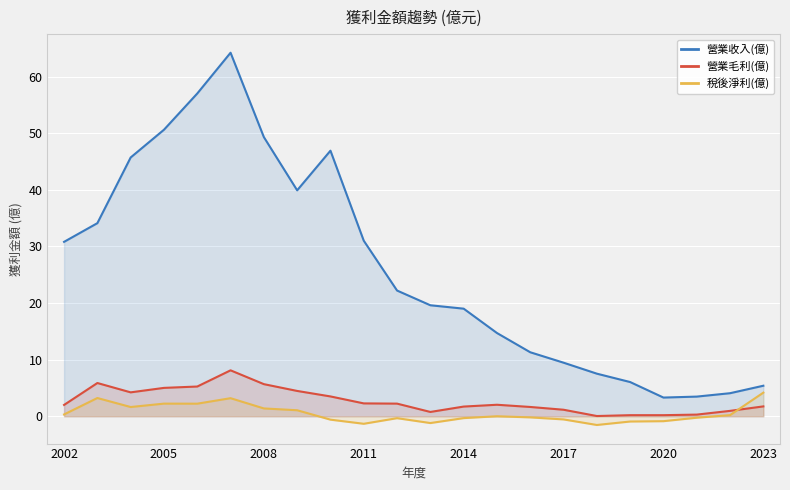

What is the difference between the maximum and minimum values in the 營業收入(億) series?

60.9